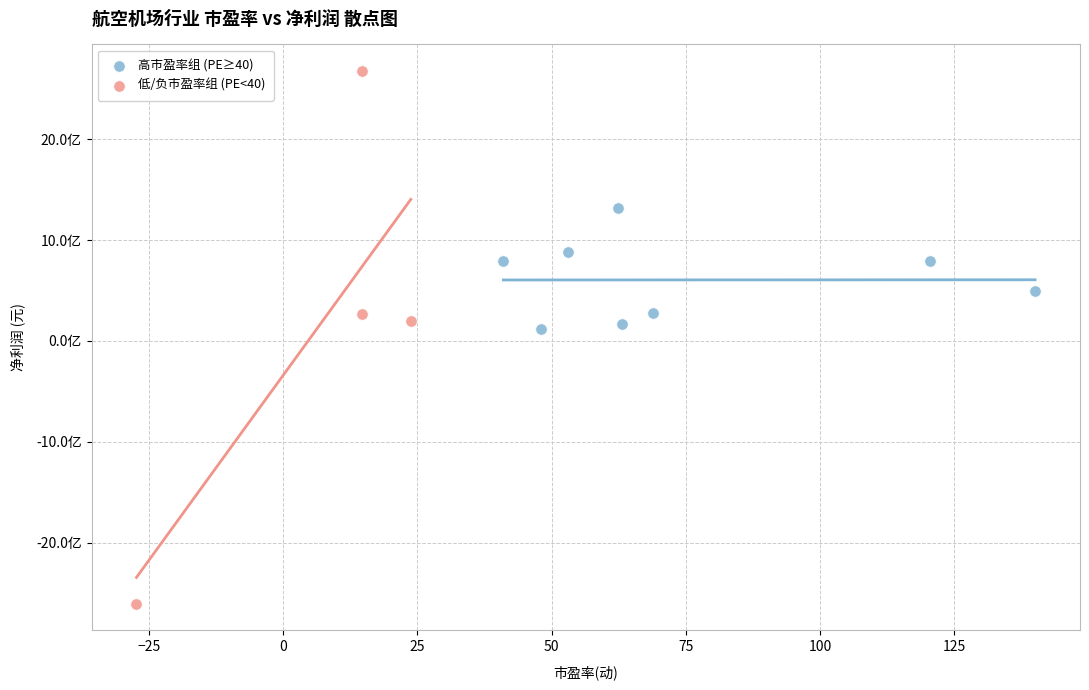

Which series has the largest Y range (max minus min)?

低/负市盈率组 (PE<40)